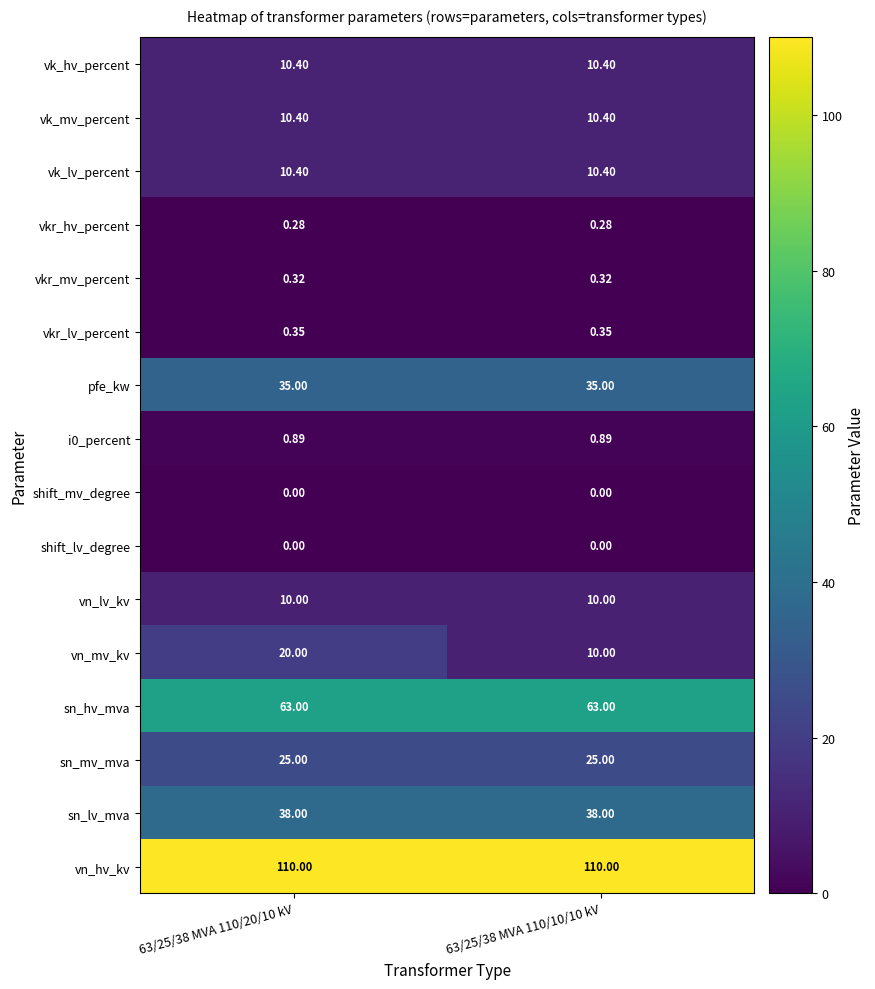

Between 63/25/38 MVA 110/20/10 kV and 63/25/38 MVA 110/10/10 kV, which series saw the biggest shift?

vn_mv_kv